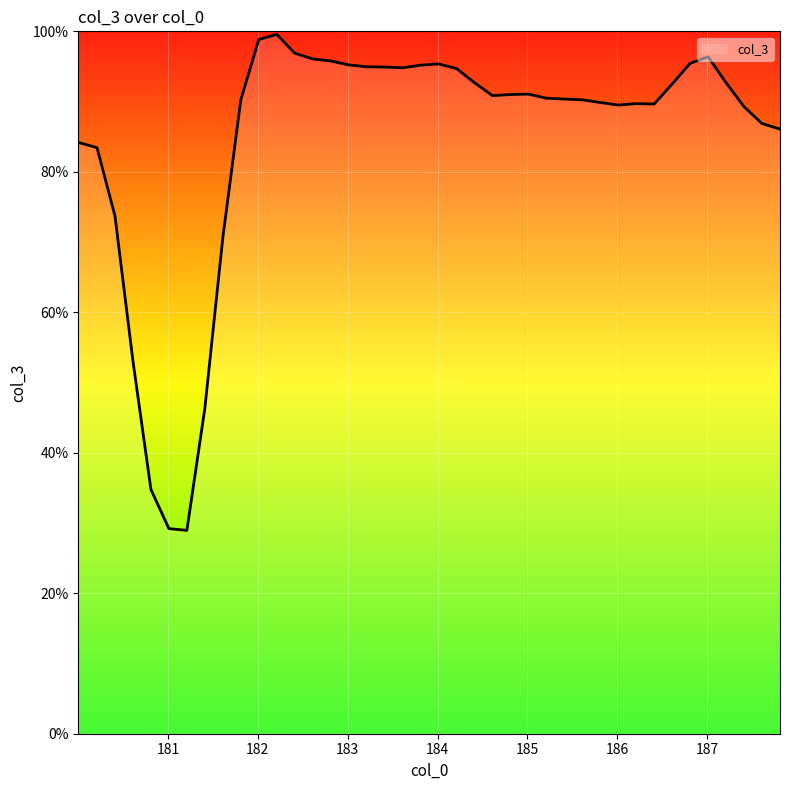

What is the difference between the maximum and minimum values?

70.6